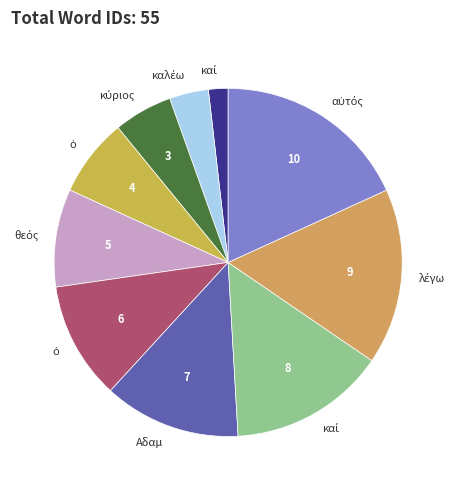

To the nearest percent, what is the average slice percentage?

10%